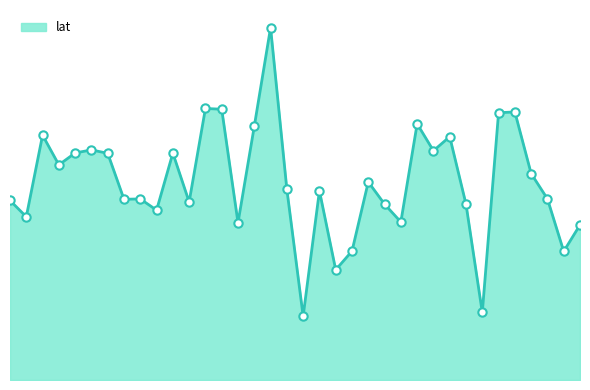

At which label does the data first exceed 7?

1949127716